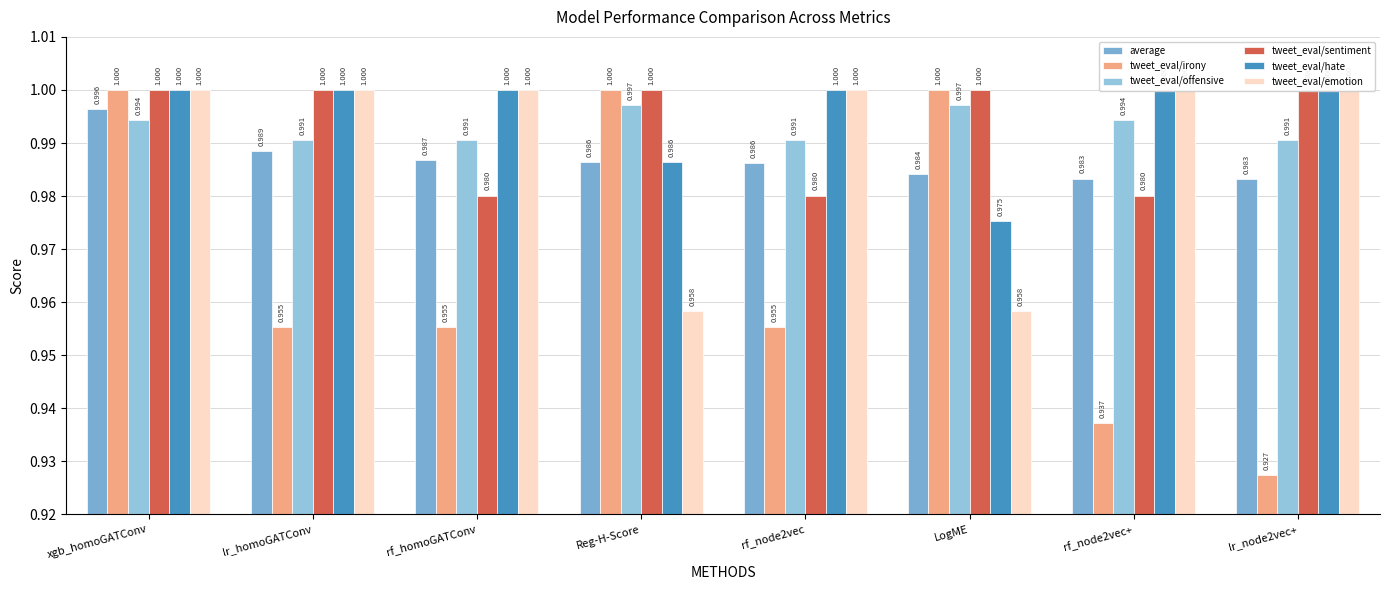

What position from the left is xgb_homoGATConv?

1